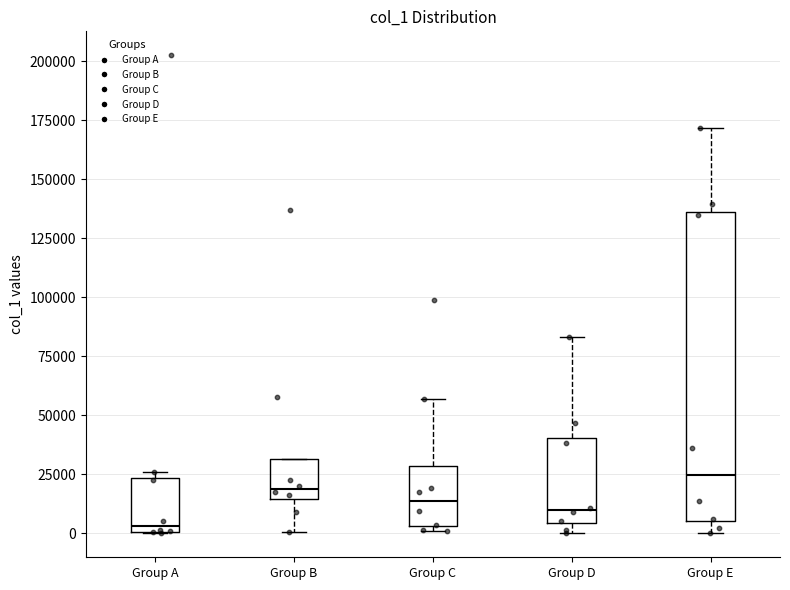

Comparing the boxes themselves (not the whiskers), which one is the tallest?

Group E